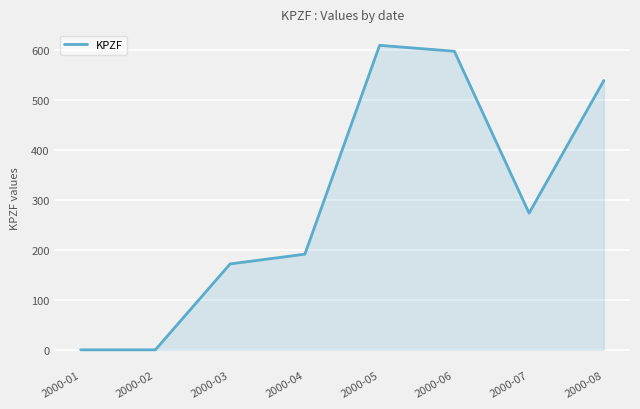

What is the difference between the values at 2000-04 and 2000-02?

191.1